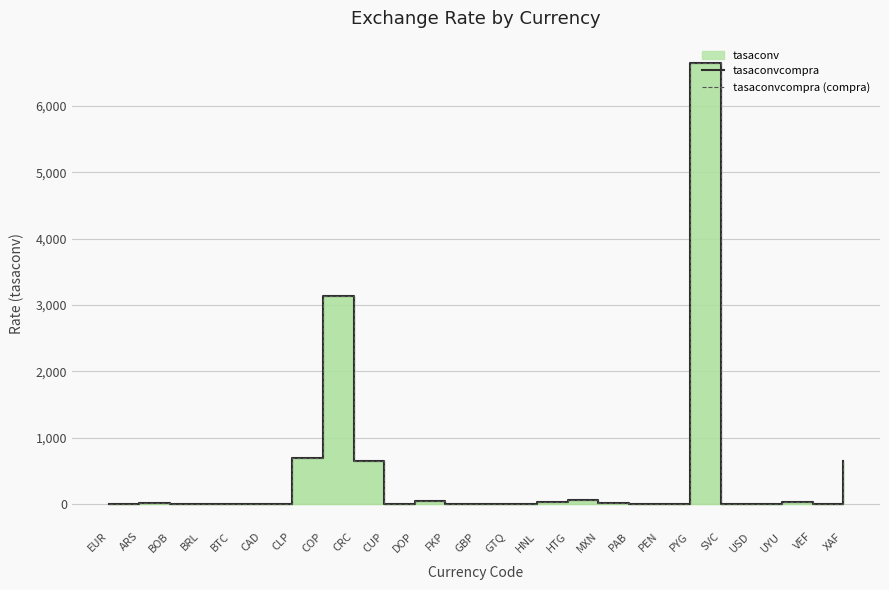

True or false: tasaconvcompra and tasaconvcompra (compra) intersect in this chart.

False